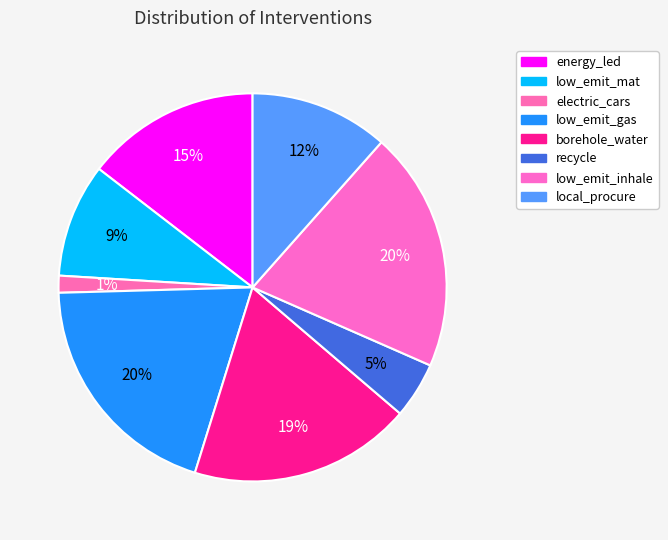

Which has a higher value, low_emit_mat or recycle?

low_emit_mat